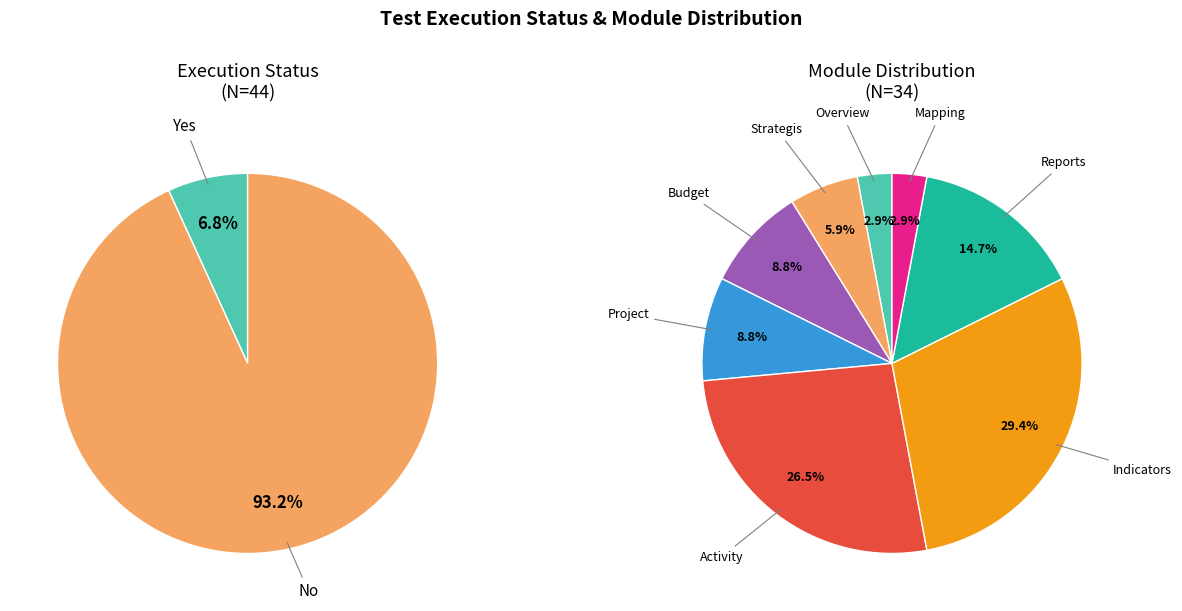

To the nearest percent, what is the average slice percentage?

50%